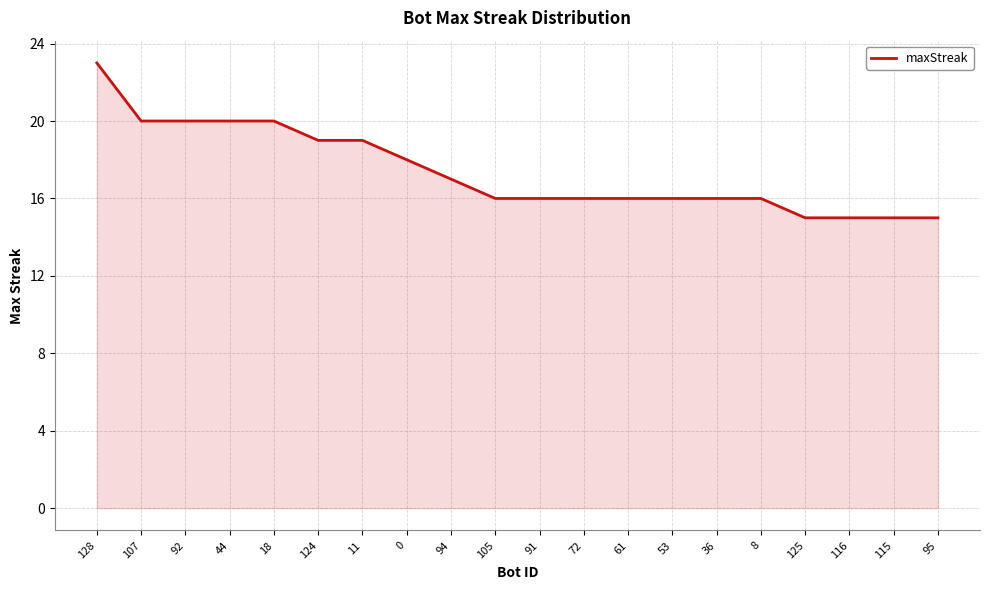

The chart shows a value of 15 at 115. True or false?

True